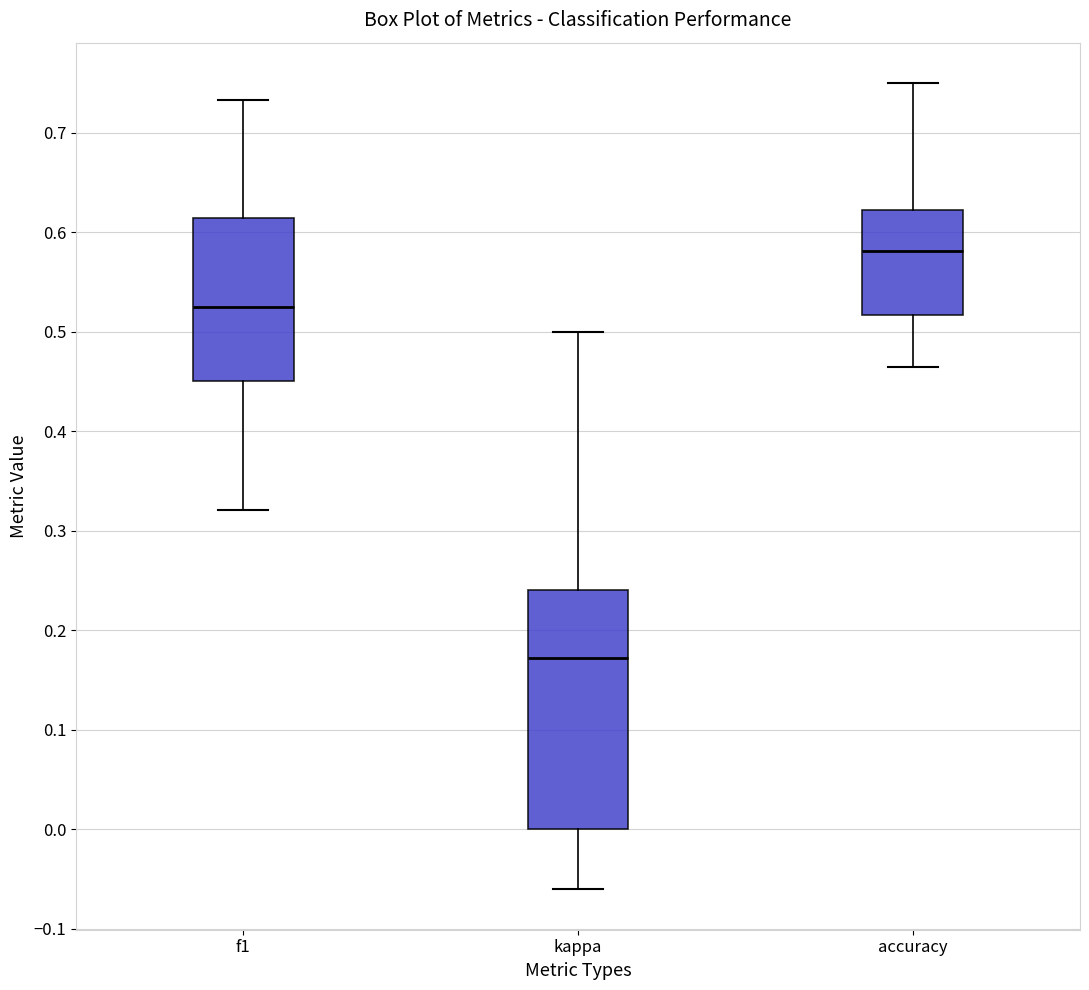

Reading left to right, transcribe this box plot: for each box, give where its median line is, the range the box spans, and where its two whiskers end, as read against the y-axis. The values are not printed on the chart, so give them approximately, as read against the axis.

f1: median 0.53, box 0.45 to 0.61, whiskers 0.32 to 0.73
kappa: median 0.17, box 0.00 to 0.24, whiskers -0.06 to 0.50
accuracy: median 0.58, box 0.52 to 0.62, whiskers 0.46 to 0.75